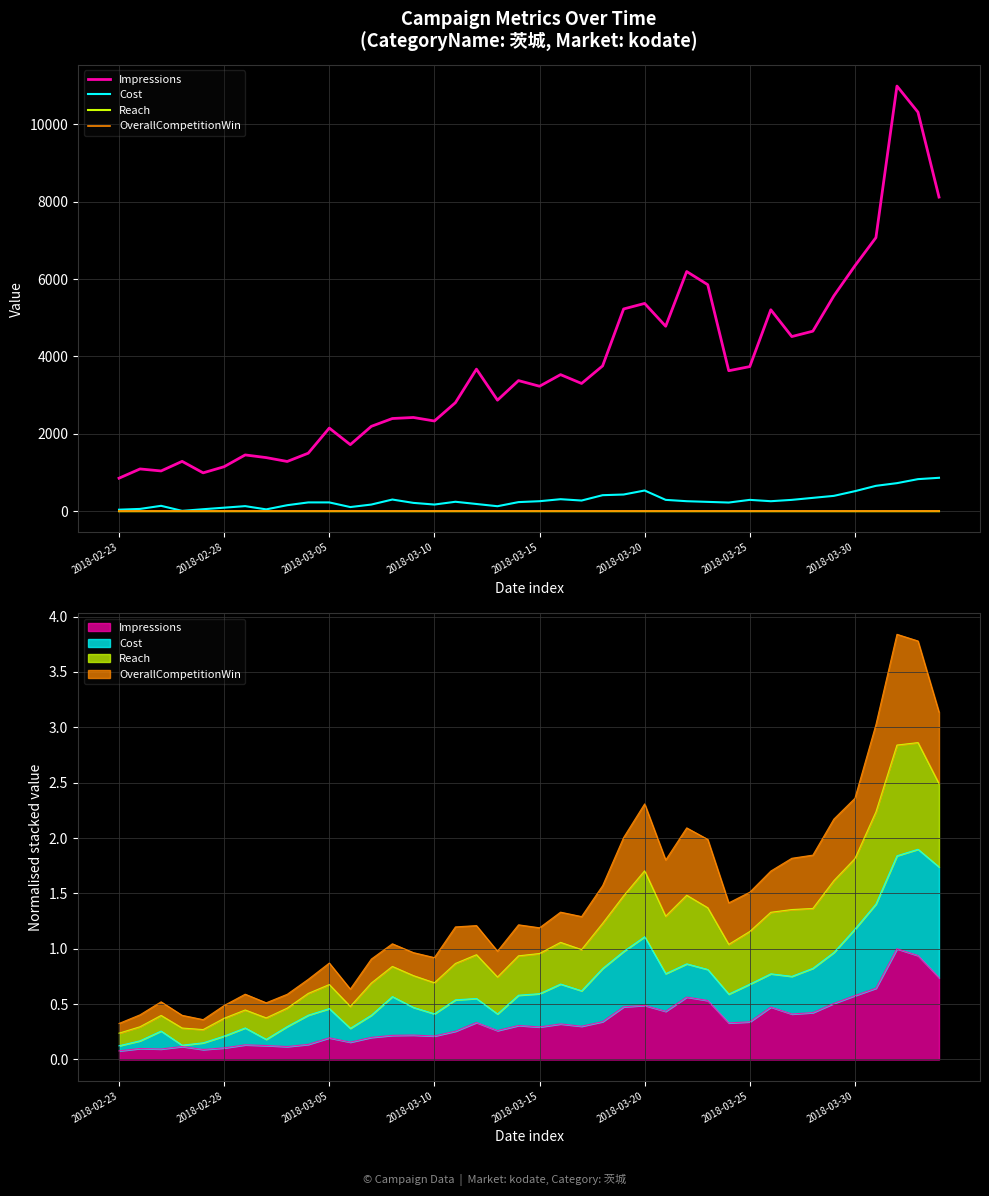

Read the Cost value at 19.

236.2